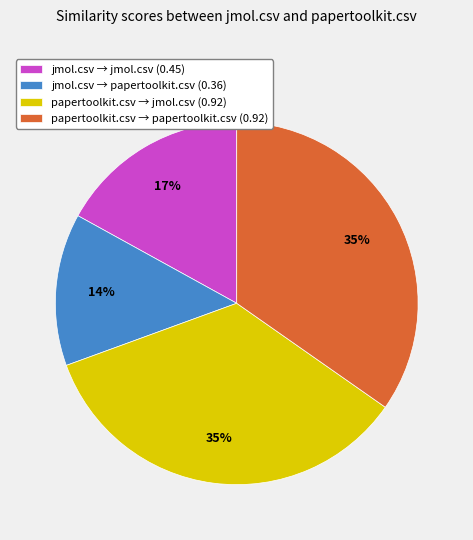

What percentage is the papertoolkit.csv → papertoolkit.csv (0.92) slice, to the nearest percent?

35%